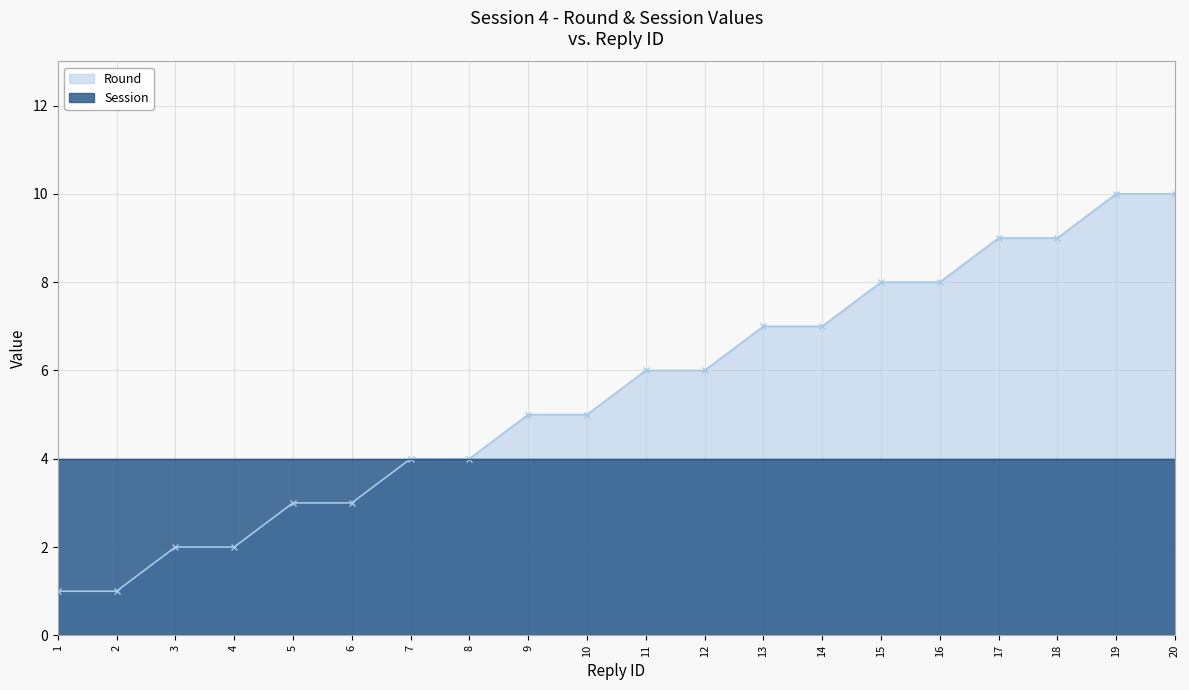

Rank the categories by value from highest to lowest.

19, 20, 17, 18, 15, 16, 13, 14, 11, 12, 9, 10, 7, 8, 5, 6, 3, 4, 1, 2